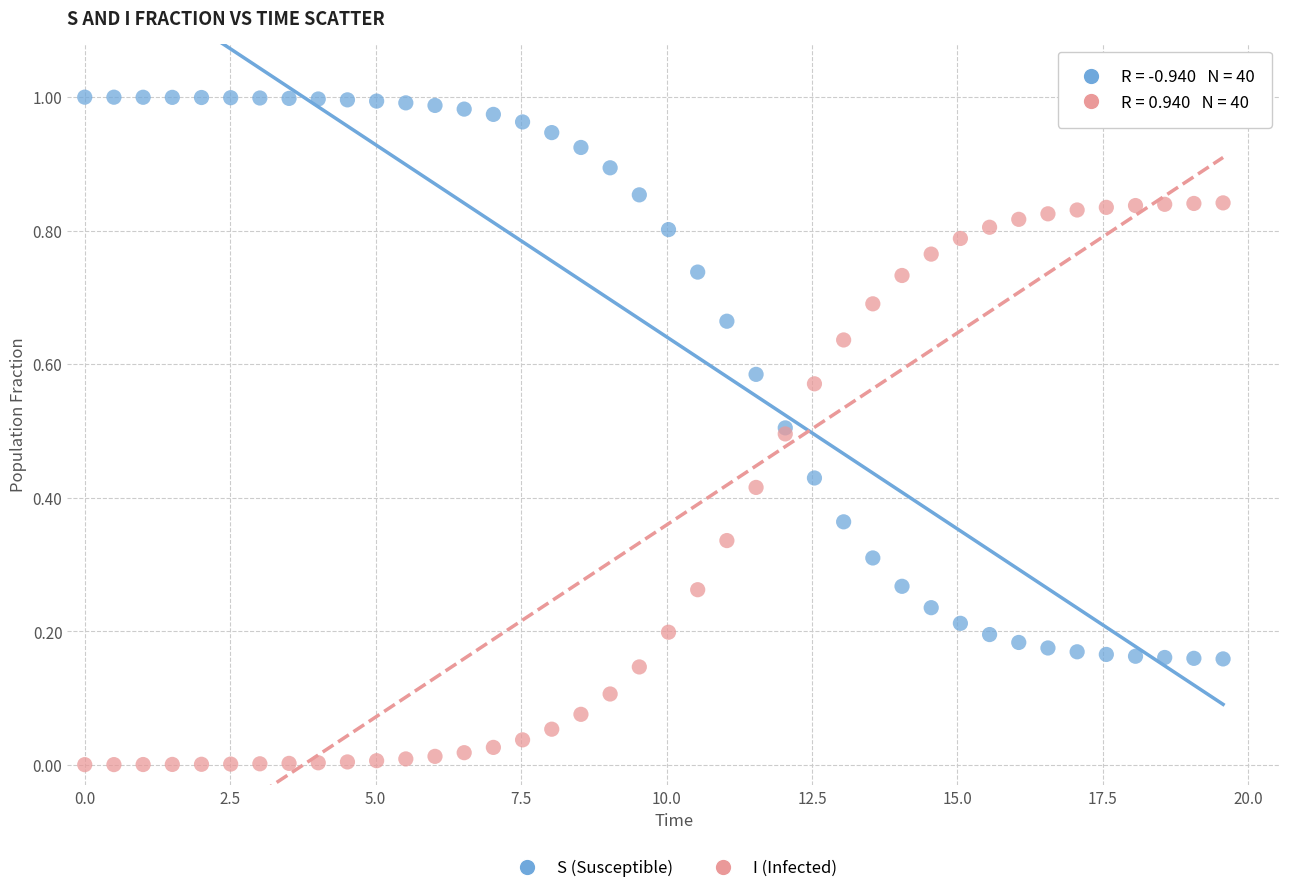

Which series reaches the maximum Y coordinate?

S (Susceptible)